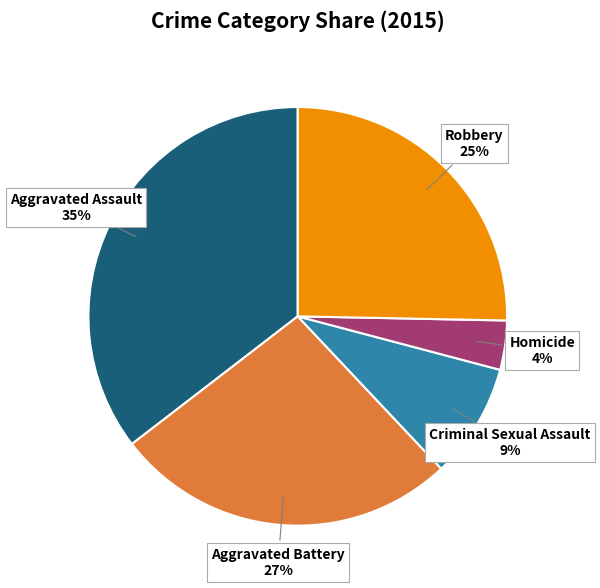

To the nearest percent, what is the average slice percentage?

20%